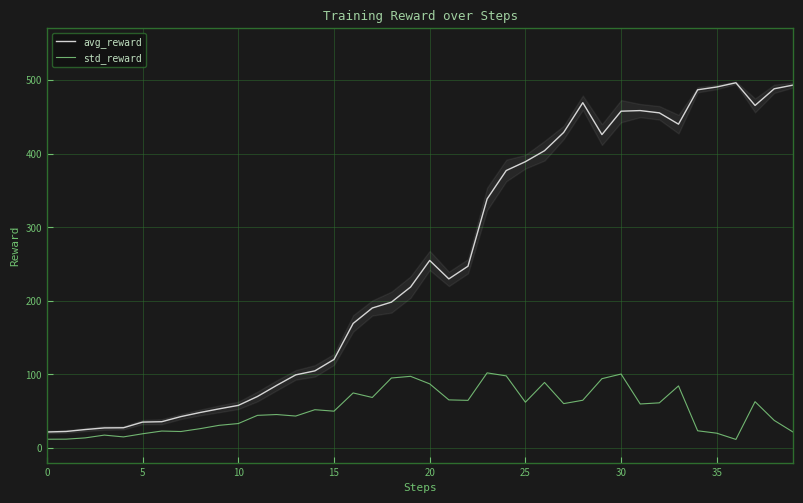

What is the lowest value of the std_reward series?

11.5